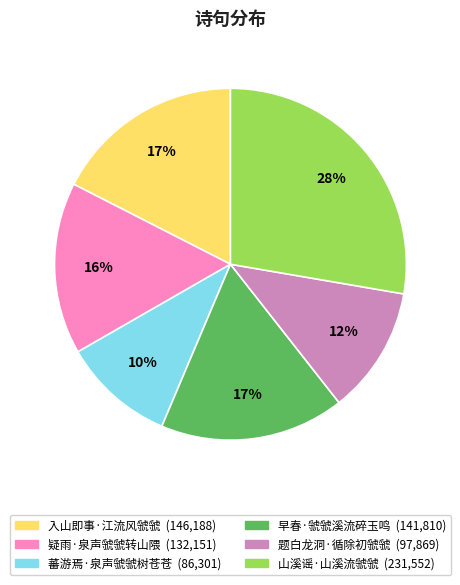

Count the number of slices in the pie.

6